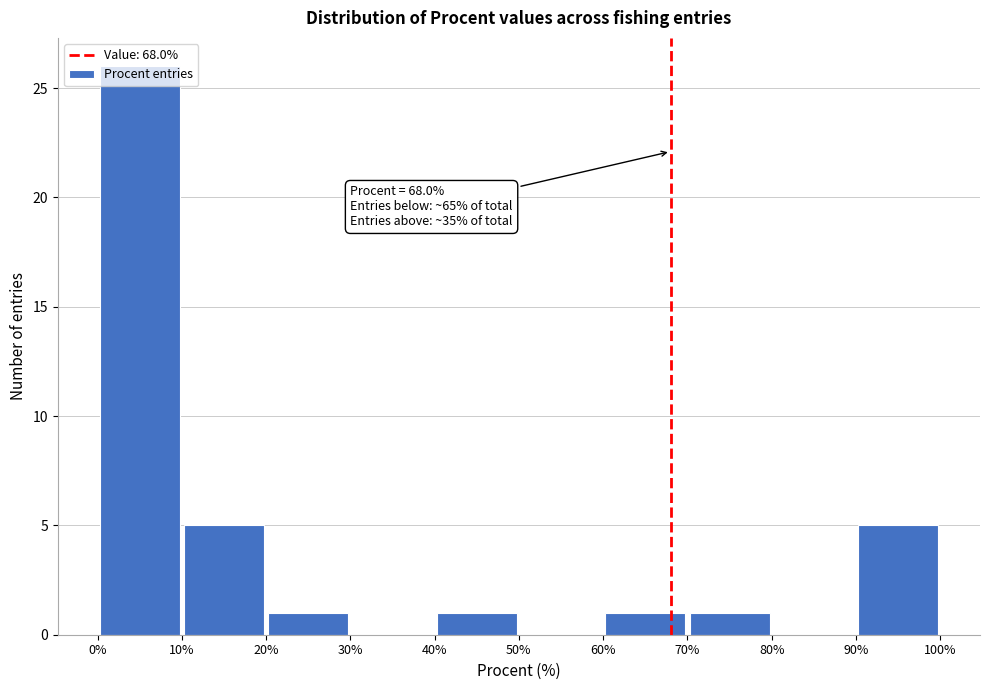

Which range on the x-axis has the tallest bar?

0% to 10%